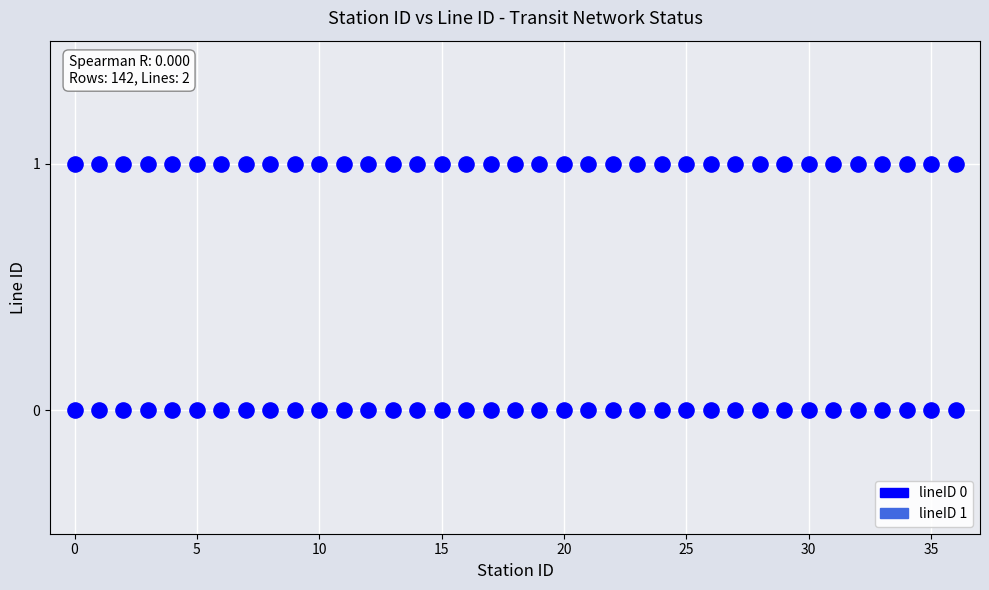

Count the number of points in this scatter plot.

74